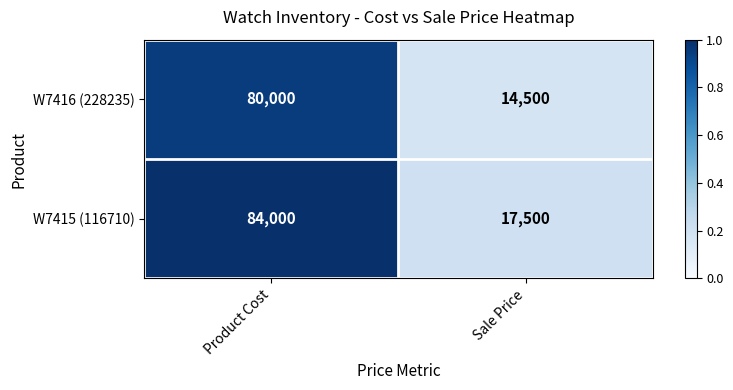

At which category does the chart reach its minimum across all series?

Sale Price